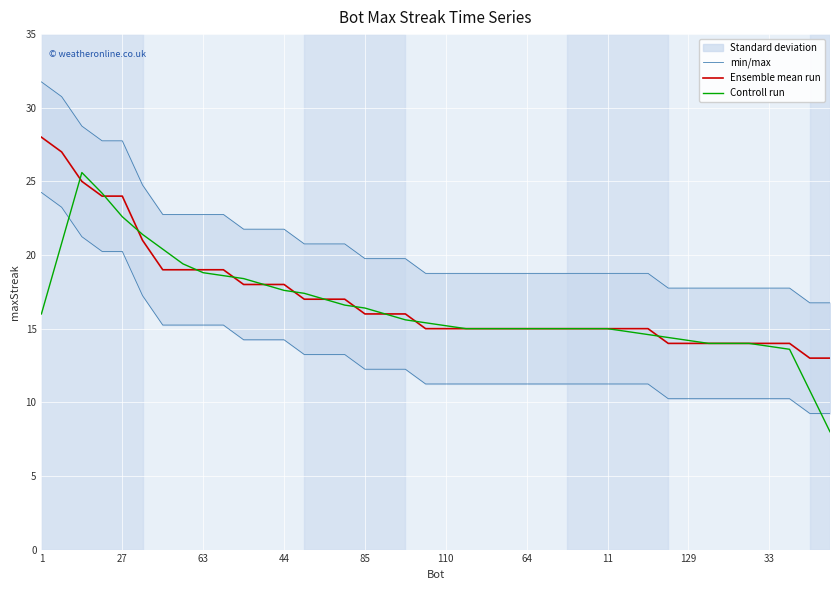

True or false: Ensemble mean run has a value of 19.6 at 64.

False